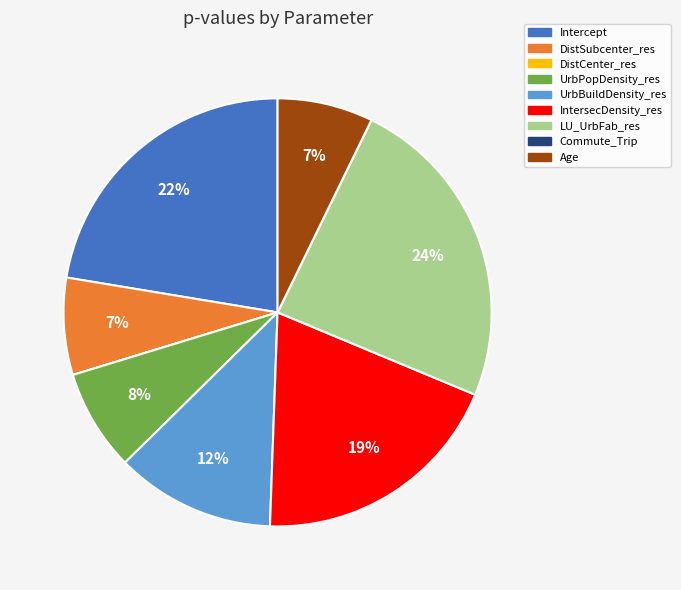

Does Age account for over 50% of the chart?

No